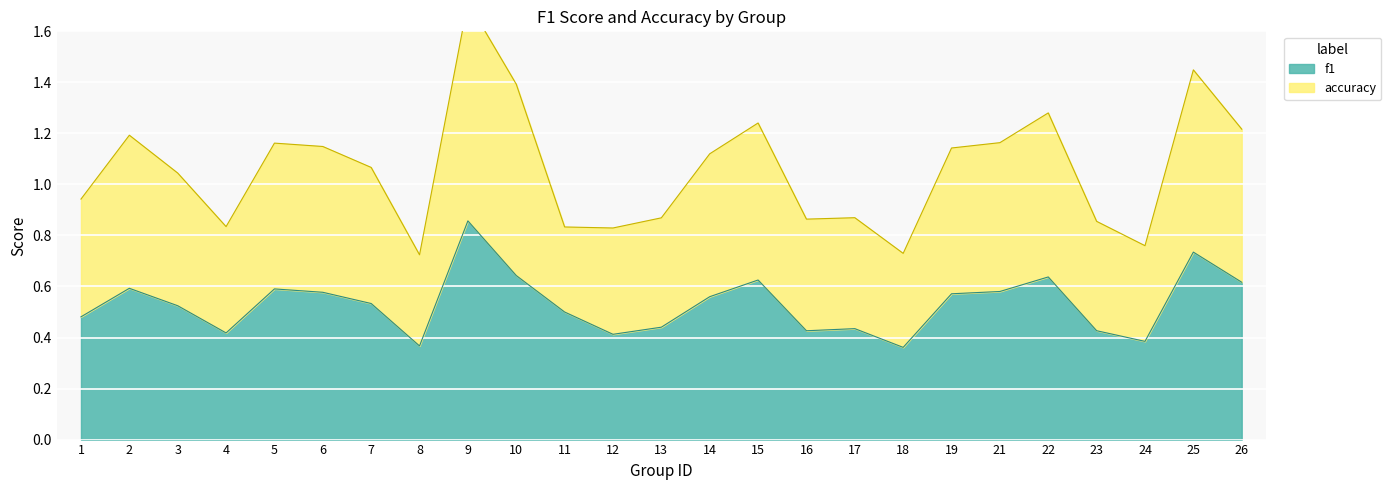

What is the value of the accuracy point at the 1st from the left?

0.9